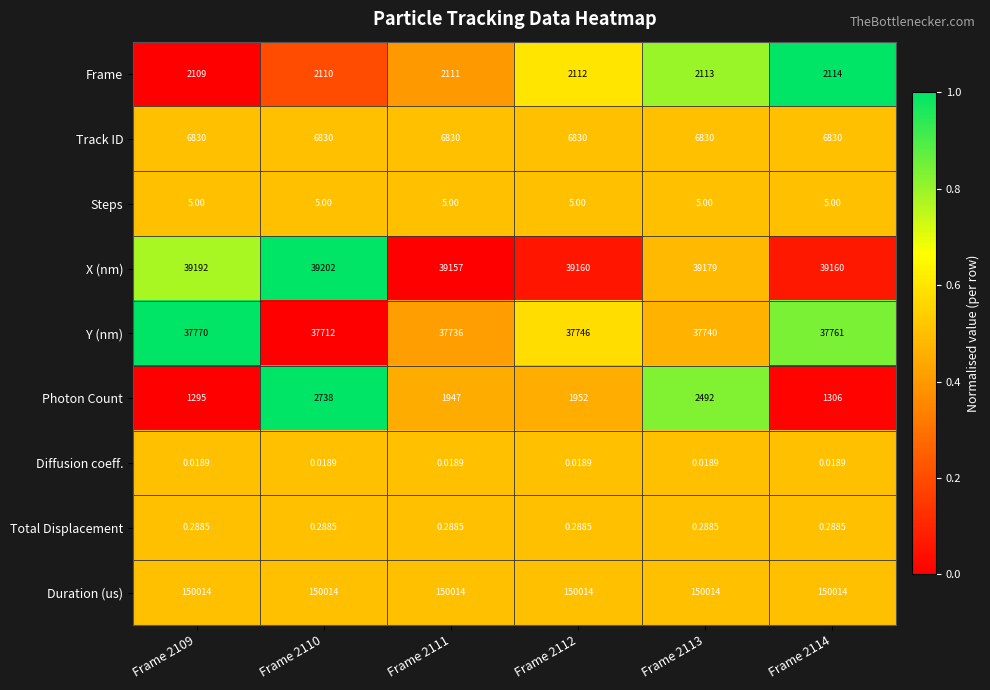

How many series are shown in this chart?

9